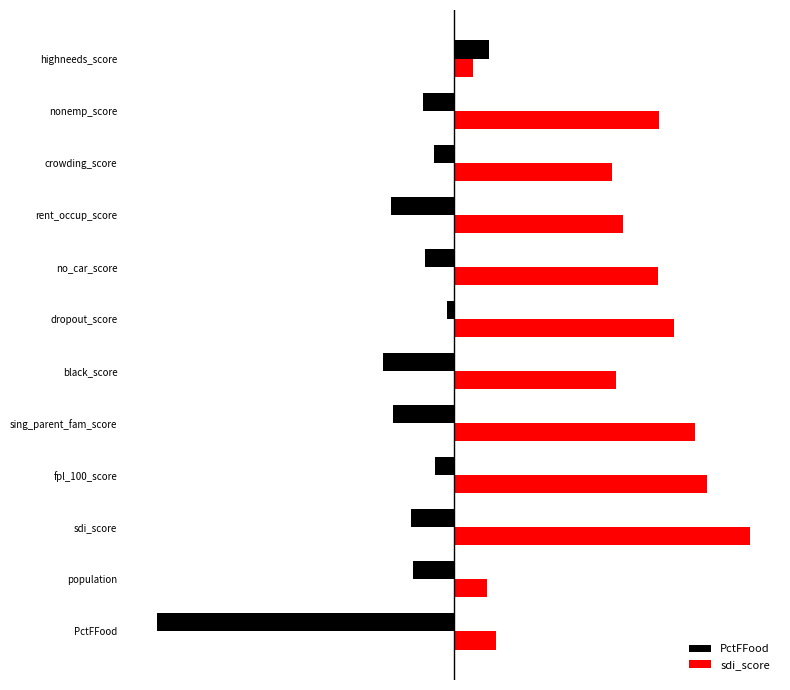

Which series has the widest spread of values?

PctFFood